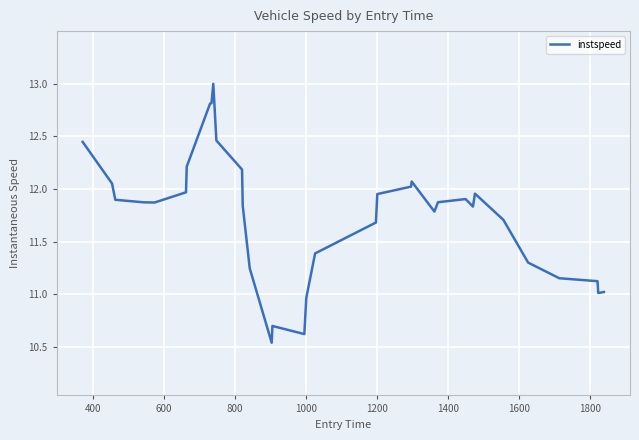

What is the maximum value shown in the chart?

13.0